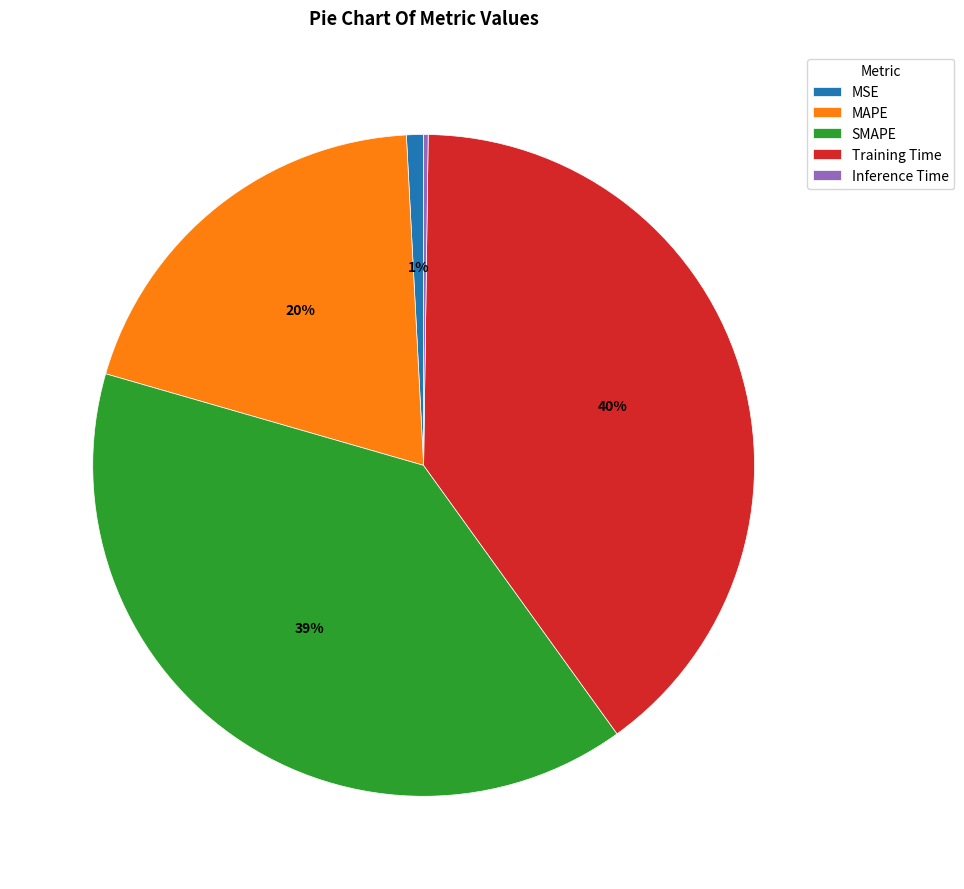

To the nearest percent, what portion does MSE represent?

1%